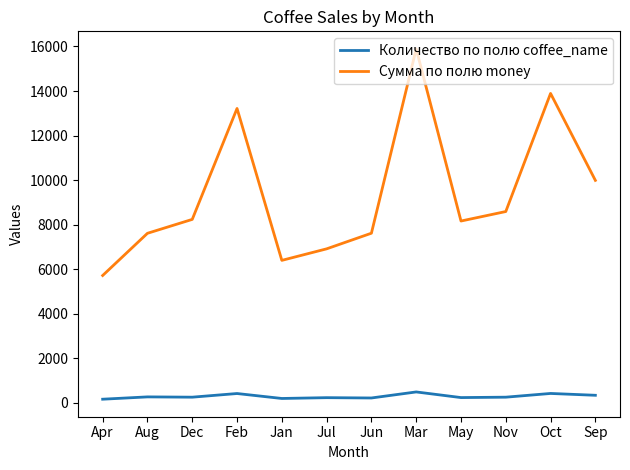

Which series has the largest total across all categories?

Сумма по полю money